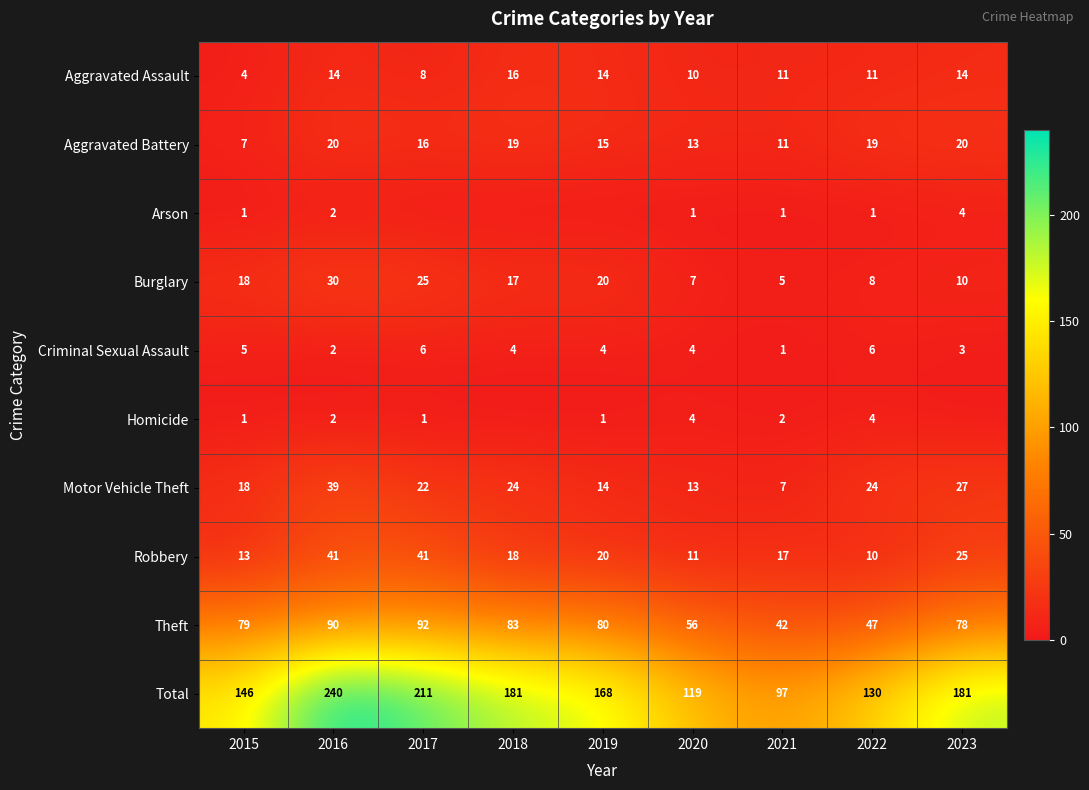

Where is Criminal Sexual Assault nearest to the value 3?

2023